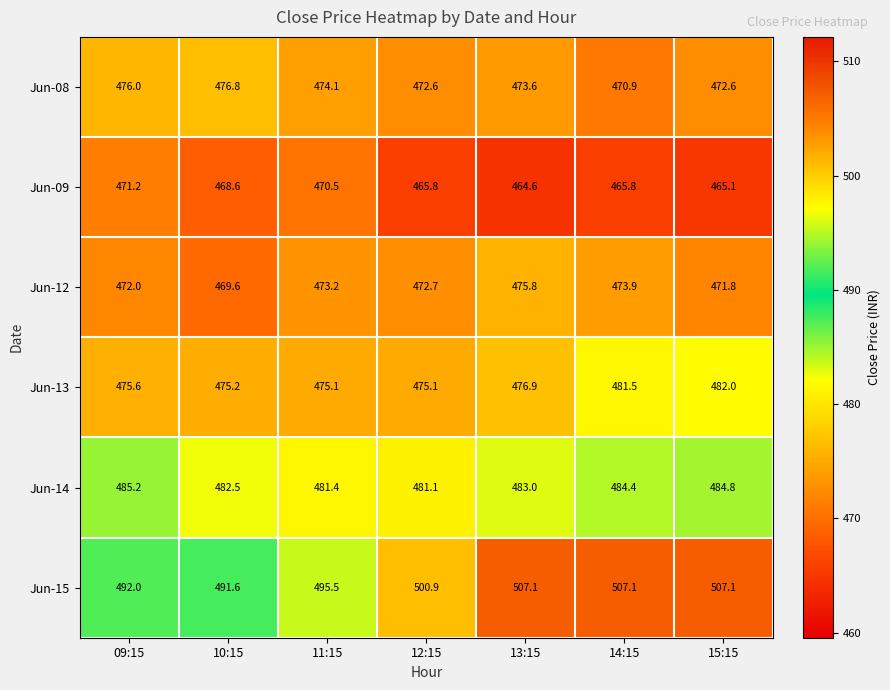

Which category has the lowest value in the Jun-12 series?

10:15